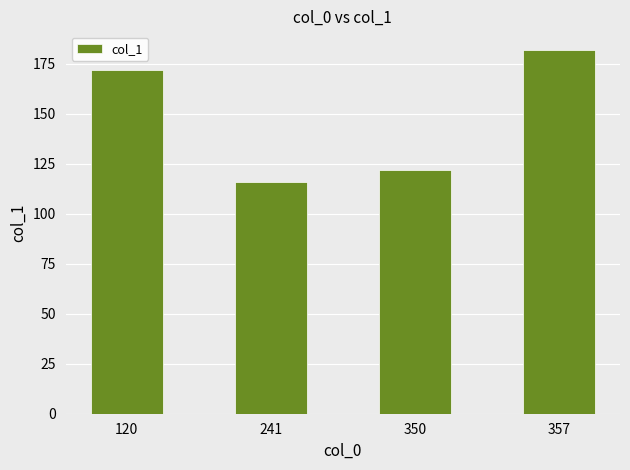

Between 350 and 357, which is larger?

357